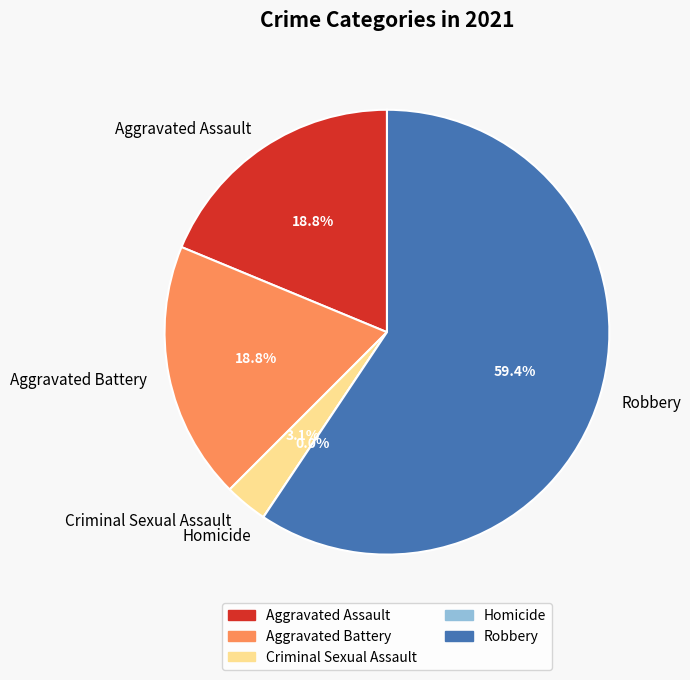

What is the ratio of the value at Robbery to the value at Aggravated Battery?

3.2